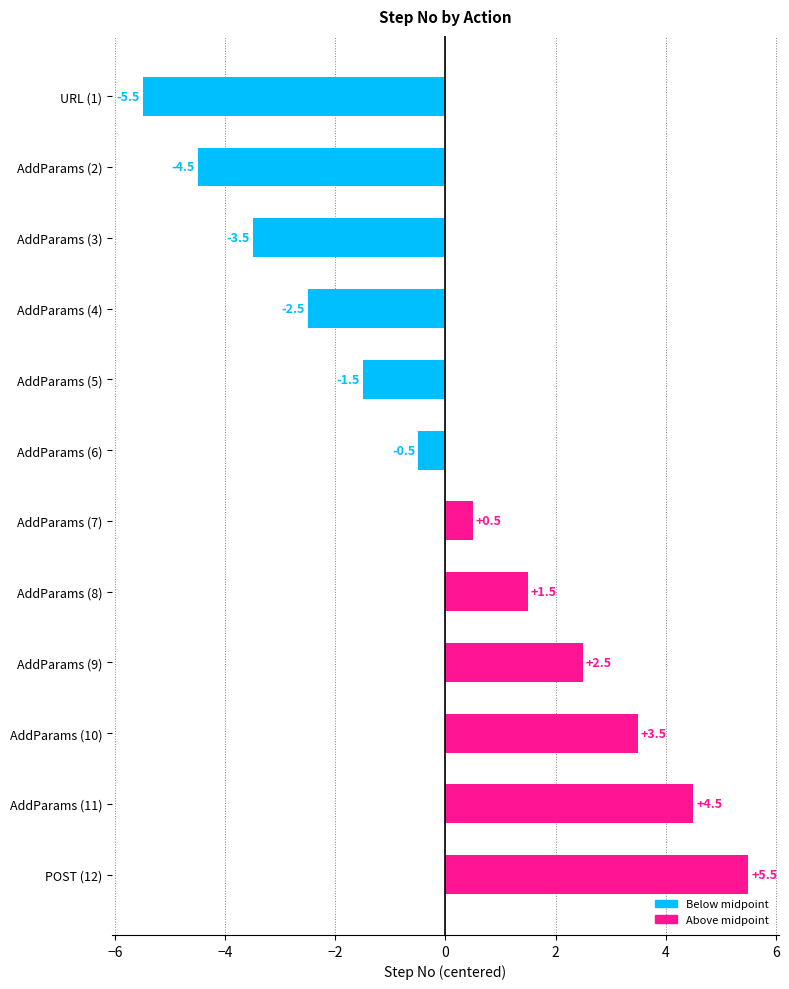

Reading top to bottom, what are all the values shown in this chart?

URL (1)=-5.5	AddParams (2)=-4.5	AddParams (3)=-3.5	AddParams (4)=-2.5	AddParams (5)=-1.5	AddParams (6)=-0.5	AddParams (7)=0.5	AddParams (8)=1.5	AddParams (9)=2.5	AddParams (10)=3.5	AddParams (11)=4.5	POST (12)=5.5